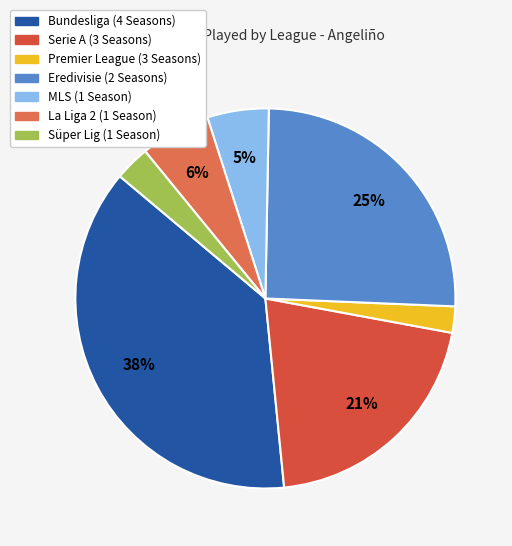

How many slices are in this pie chart?

7